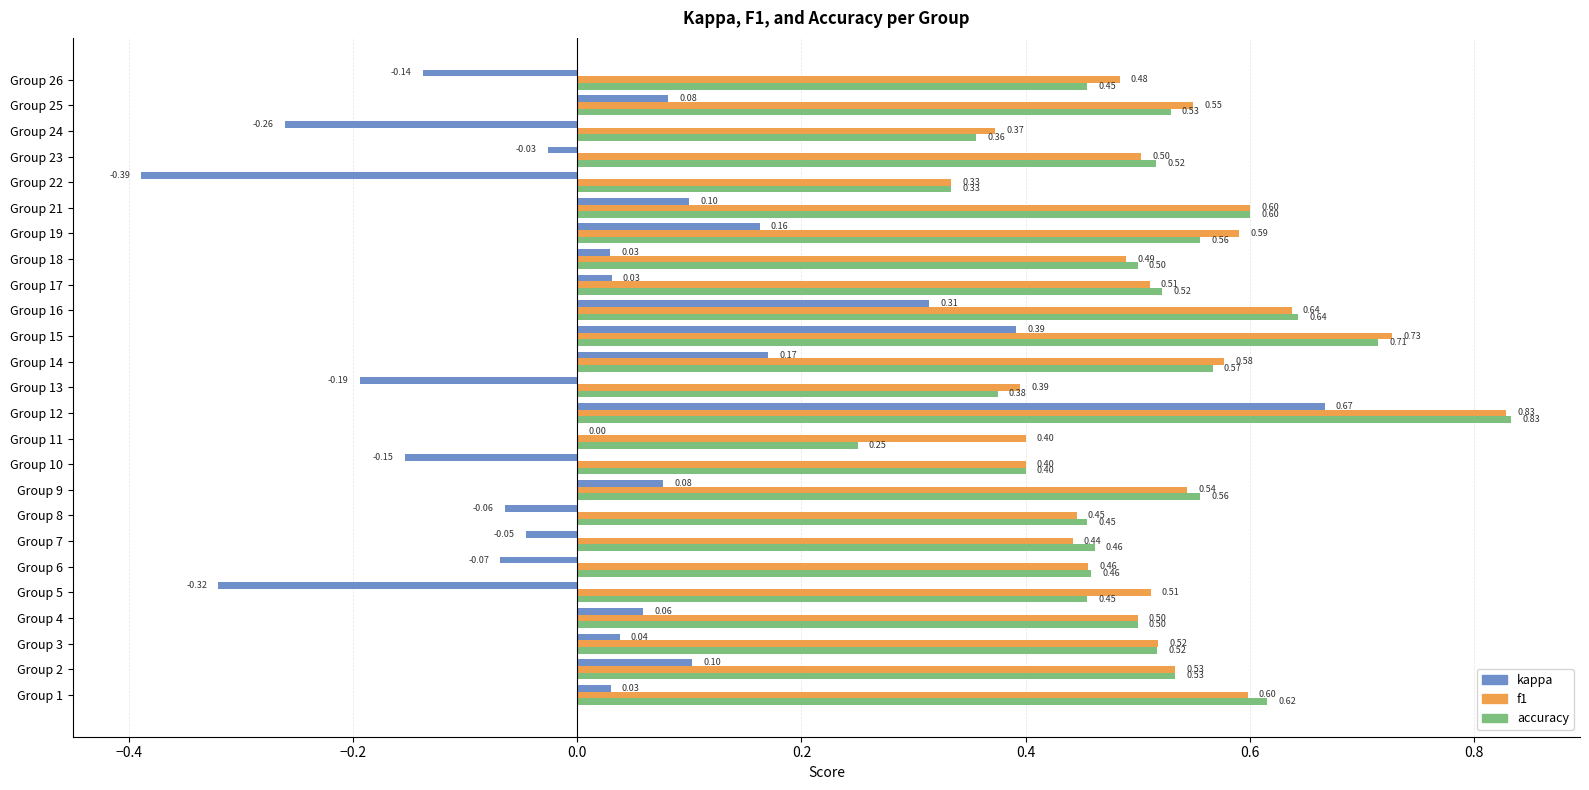

What is the sum of all kappa values?

0.6